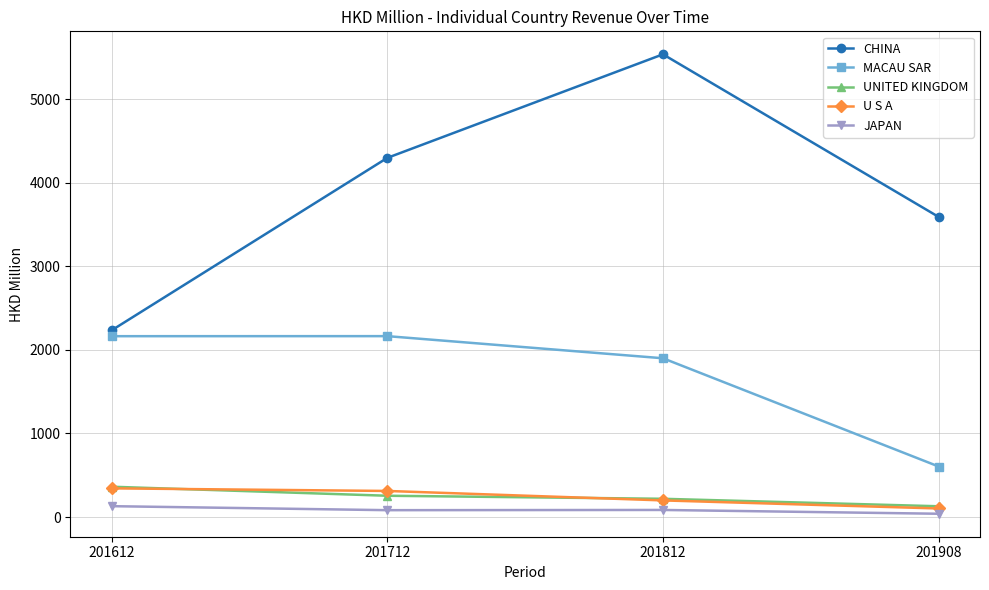

After their last crossing, which series has the higher values: UNITED KINGDOM or U S A?

UNITED KINGDOM